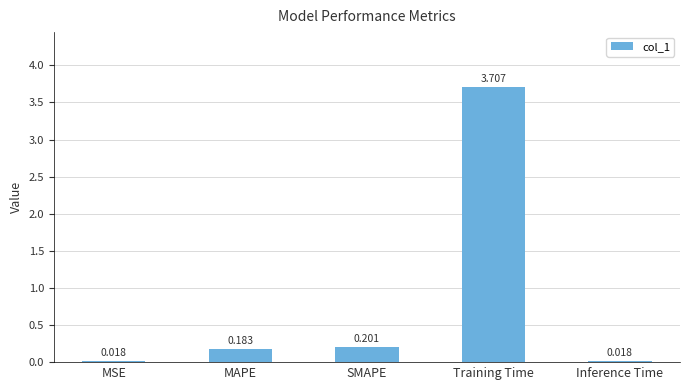

Are the bars grouped side by side (vs. stacked)?

No